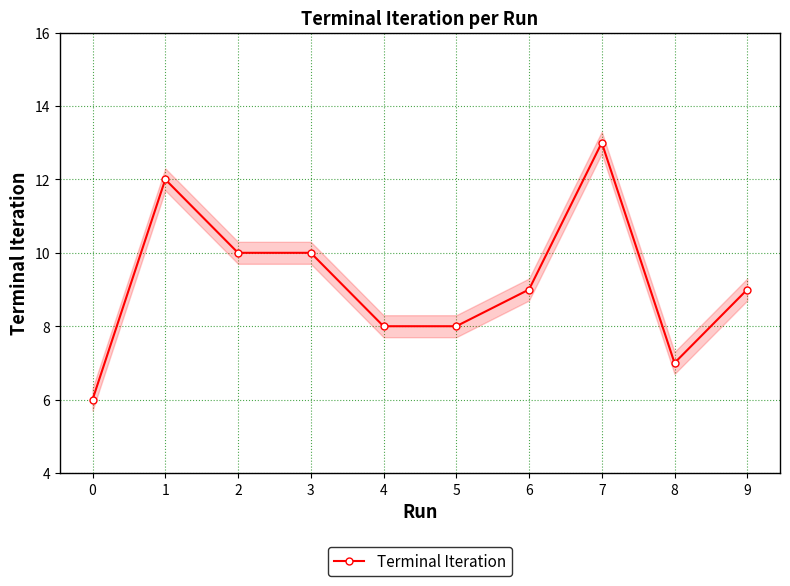

Count the values in the range 8 to 10.

6